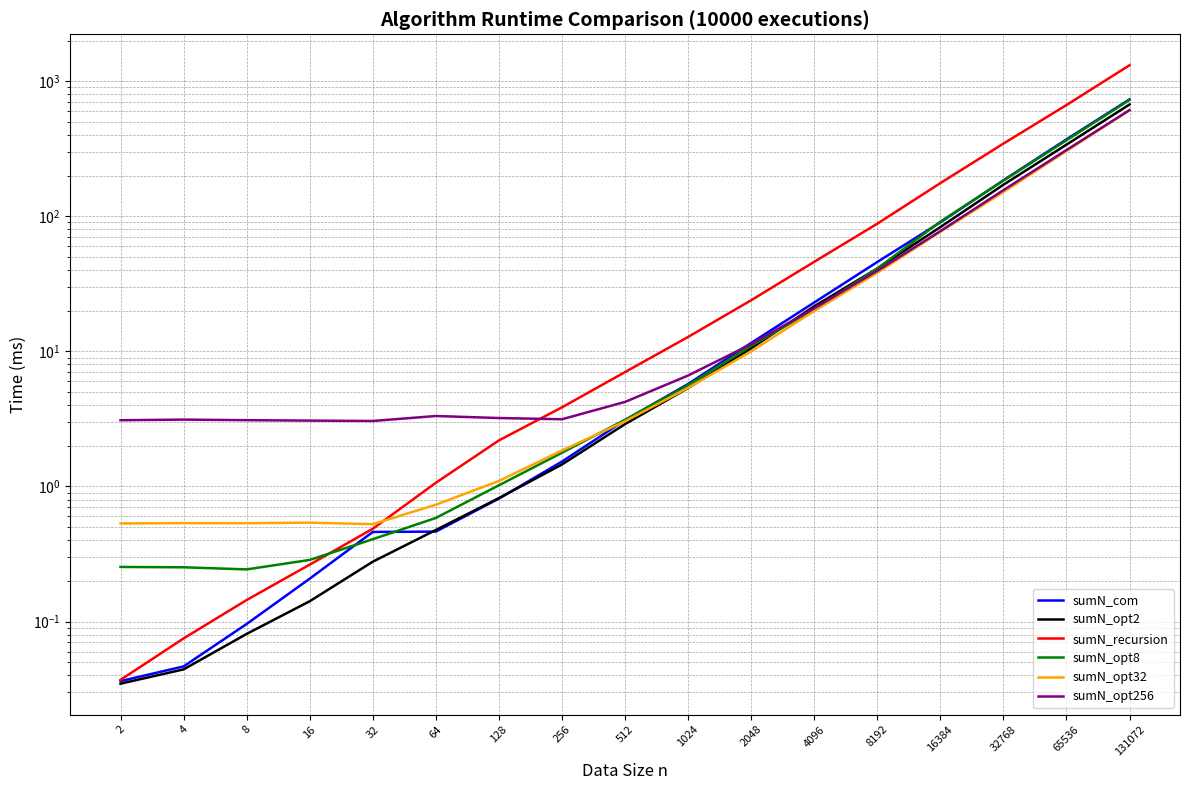

What is the lowest value of the sumN_opt8 series?

0.2